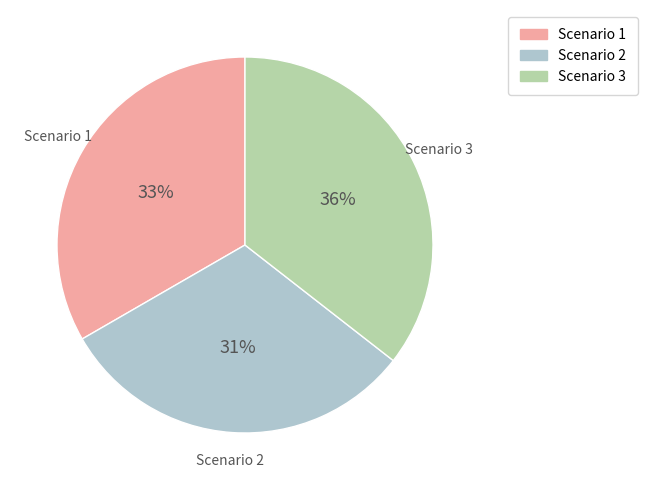

Rank the categories by value from highest to lowest.

Scenario 3, Scenario 1, Scenario 2